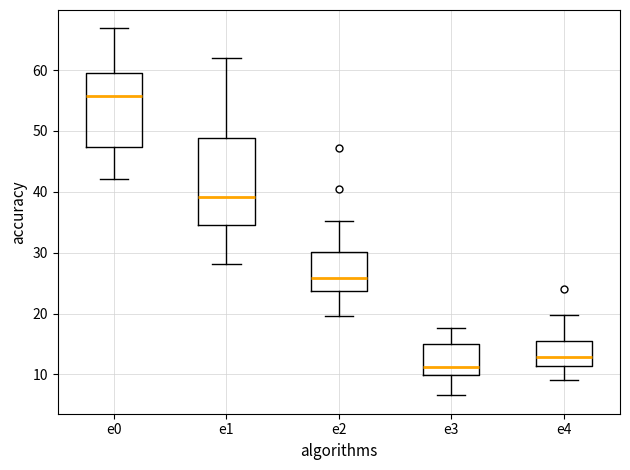

Which box has the highest median line?

e0